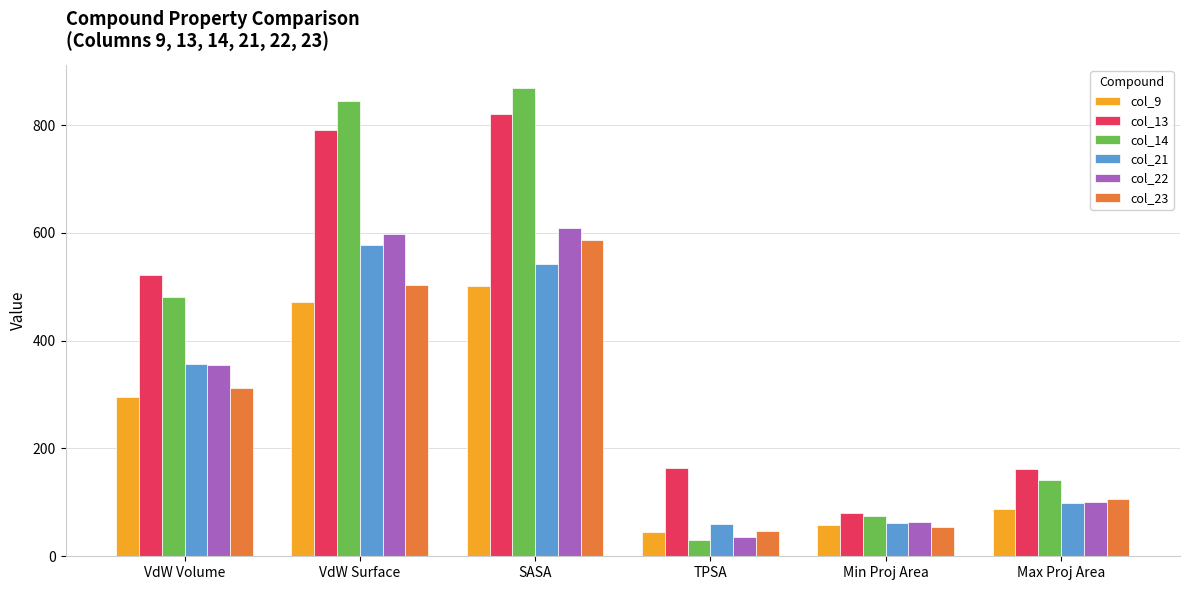

What is the maximum value for col_21?

578.4